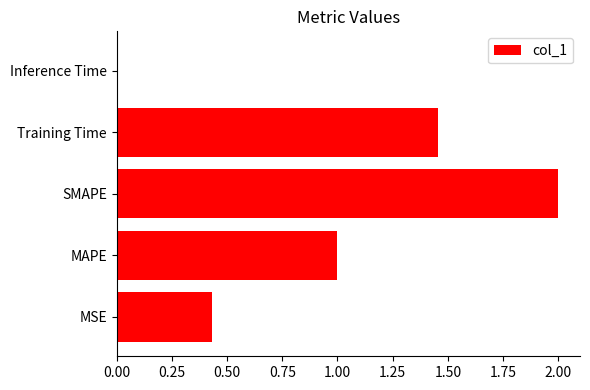

List the labels in order of value, largest first.

SMAPE, Training Time, MAPE, MSE, Inference Time